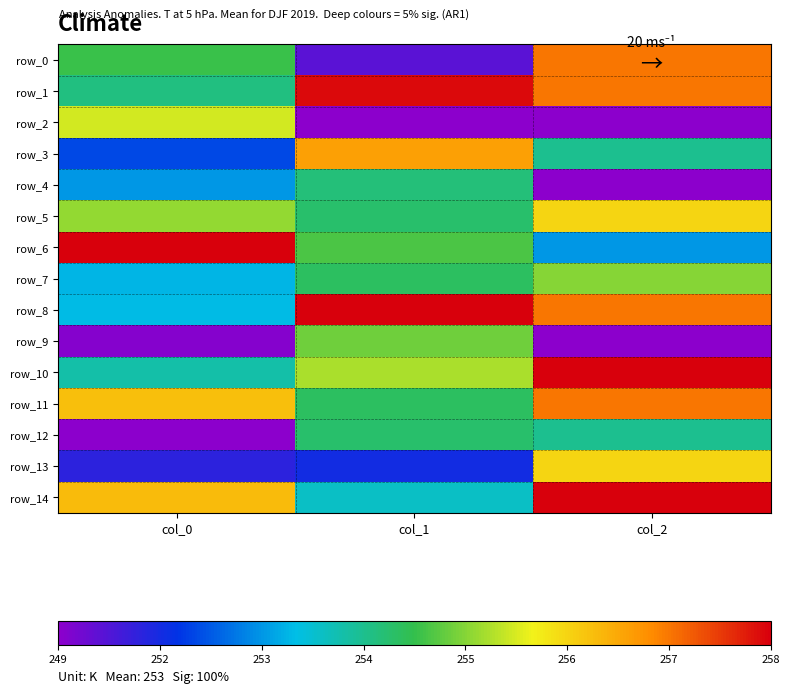

What is the maximum value shown in the chart?

1.0